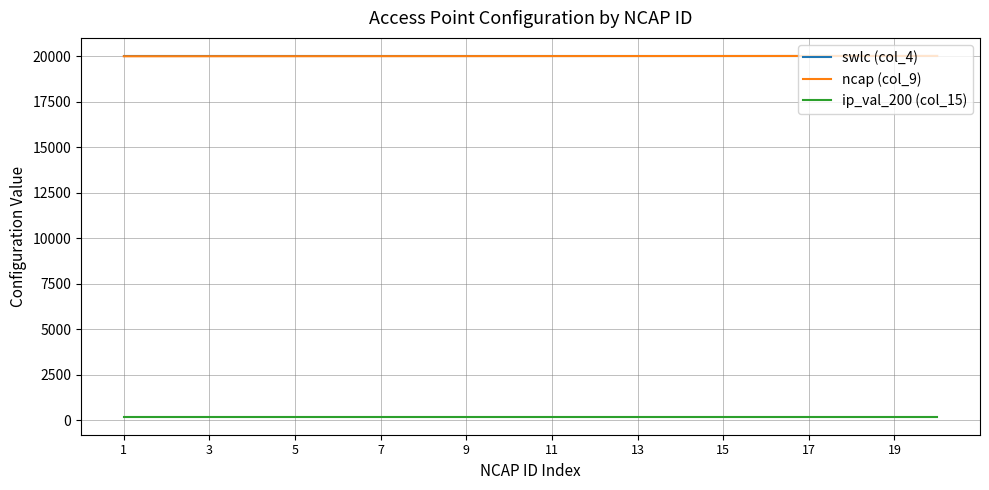

Is this an area chart (filled region under the line)?

No